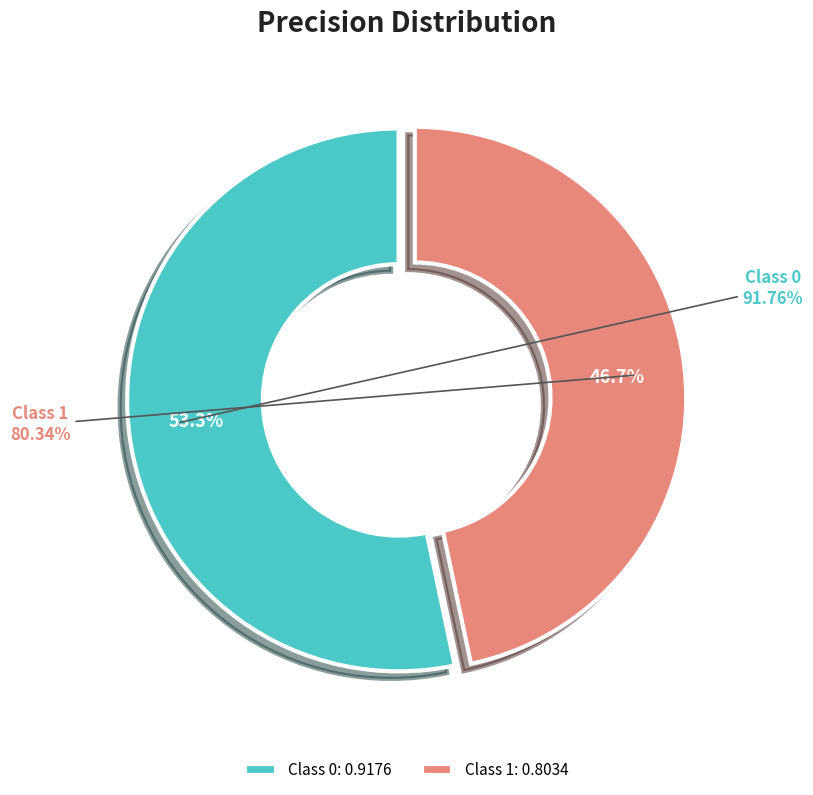

Is there any slice that represents more than half of the pie?

Yes